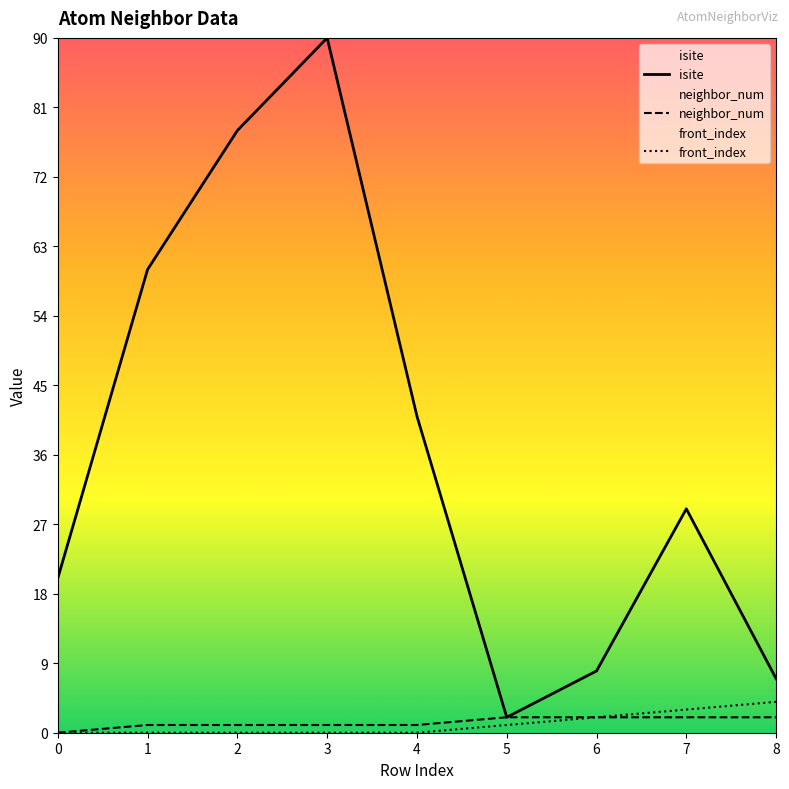

In isite, how many points are lower than both neighbors (excluding endpoints)?

1